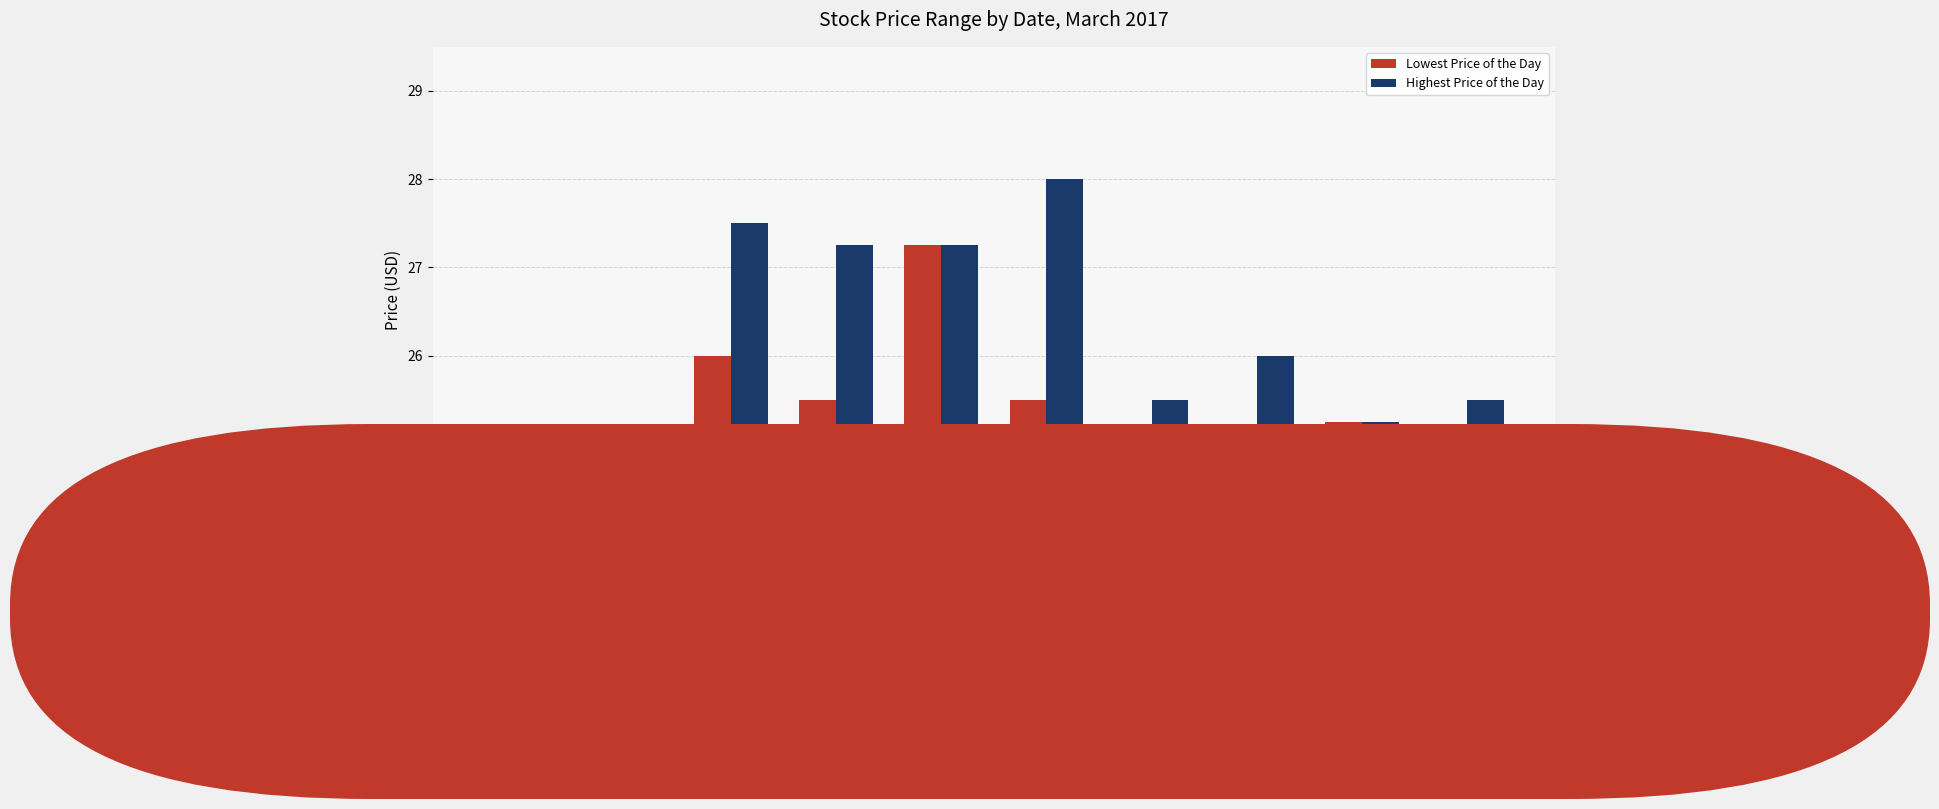

Which series has the largest range (max minus min)?

Highest Price of the Day